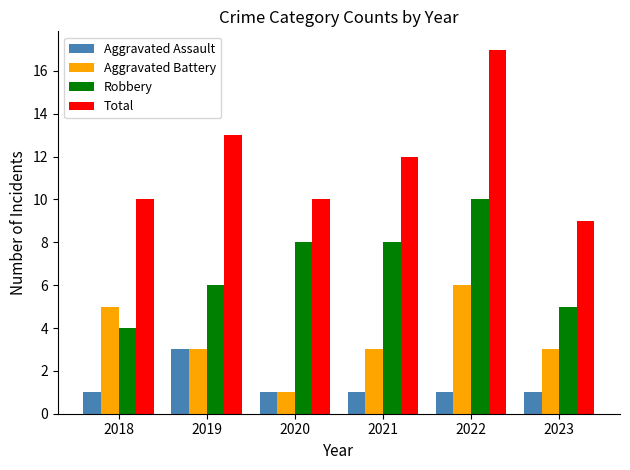

How many series are shown in this chart?

4